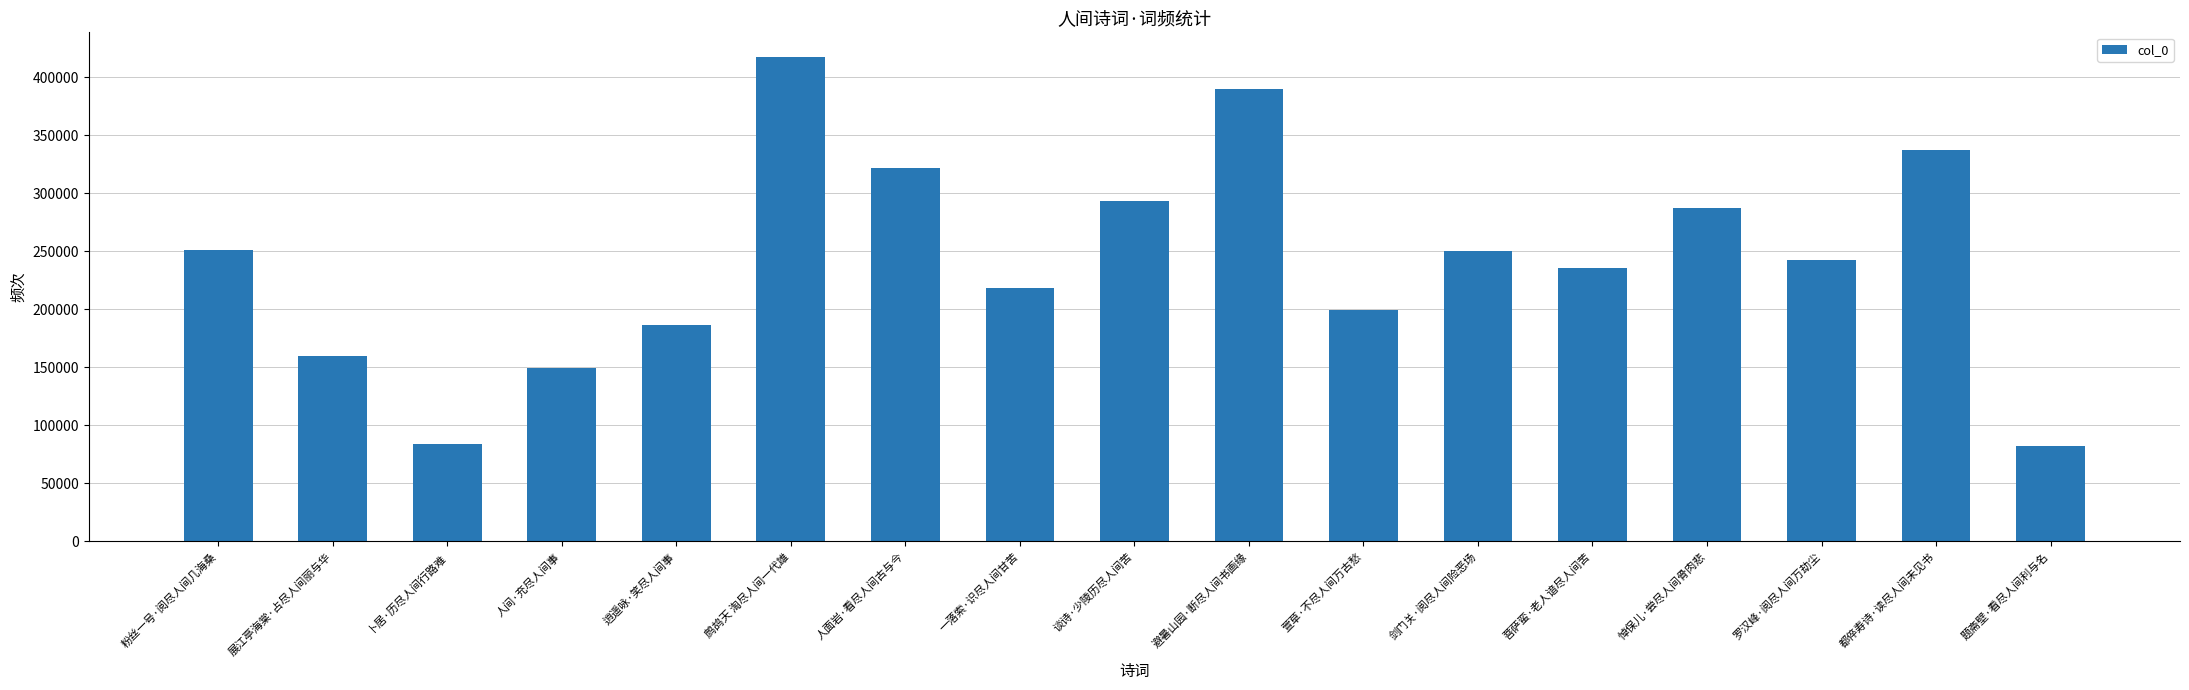

What is the label of the 14th bar from the right?

人间·充尽人间事